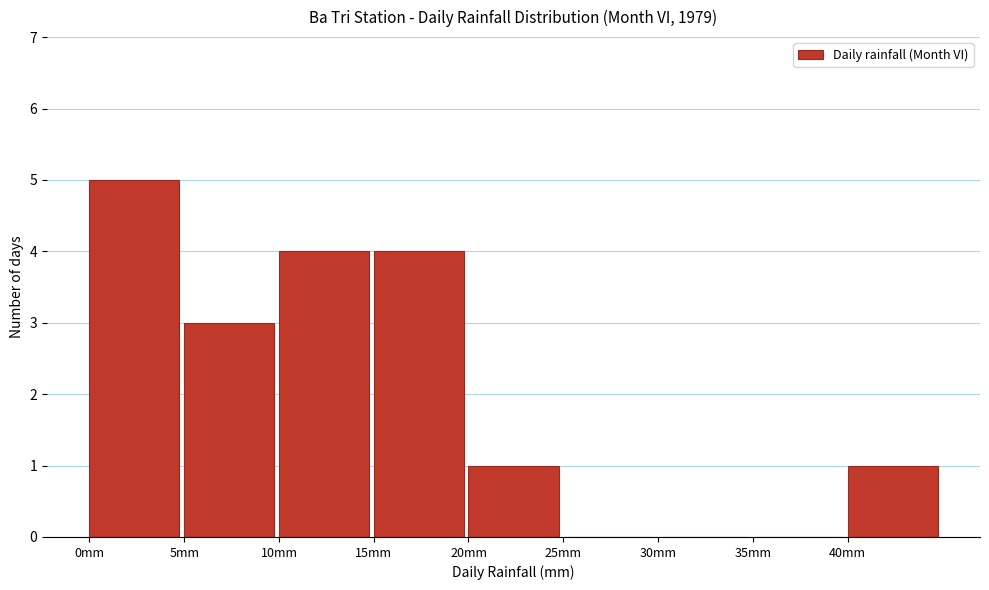

Reading left to right, list every bar in this chart as the range it spans on the x-axis followed by its height. The values are not printed on the chart, so give them approximately, as read against the axis.

0 to 5: 5
5 to 10: 3
10 to 15: 4
15 to 20: 4
20 to 25: 1
25 to 30: 0
30 to 35: 0
35 to 40: 0
40 to 45: 1